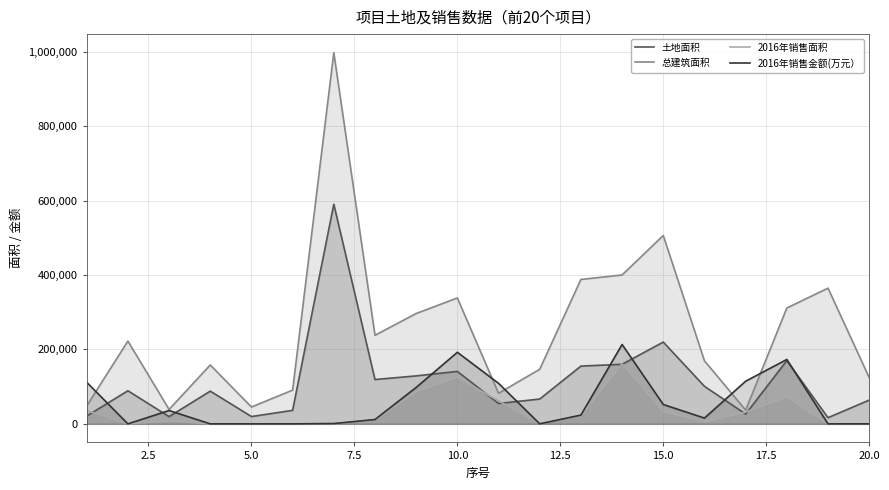

Which series has the widest spread of values?

总建筑面积